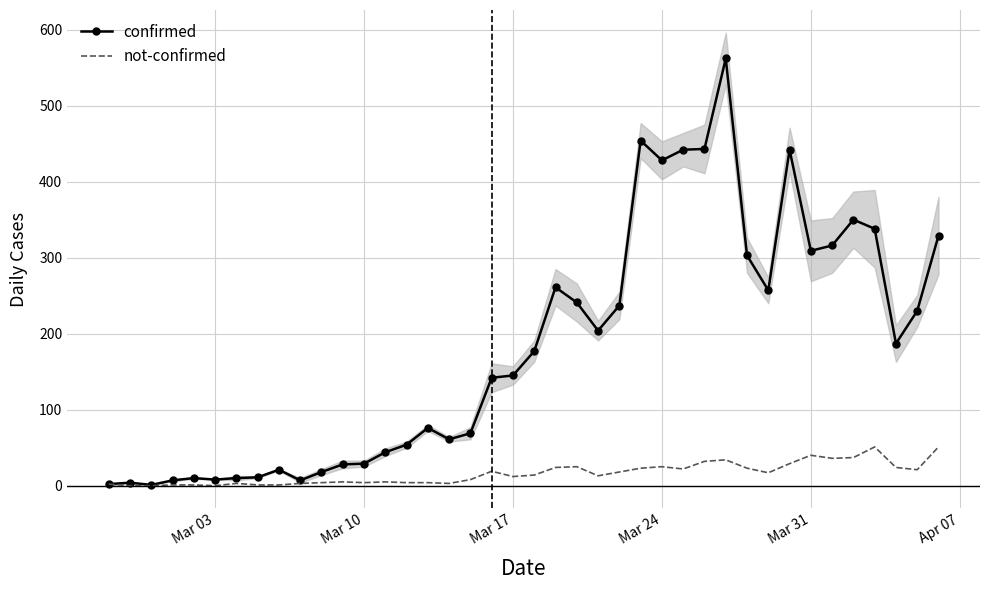

How many lines are shown in the chart?

2